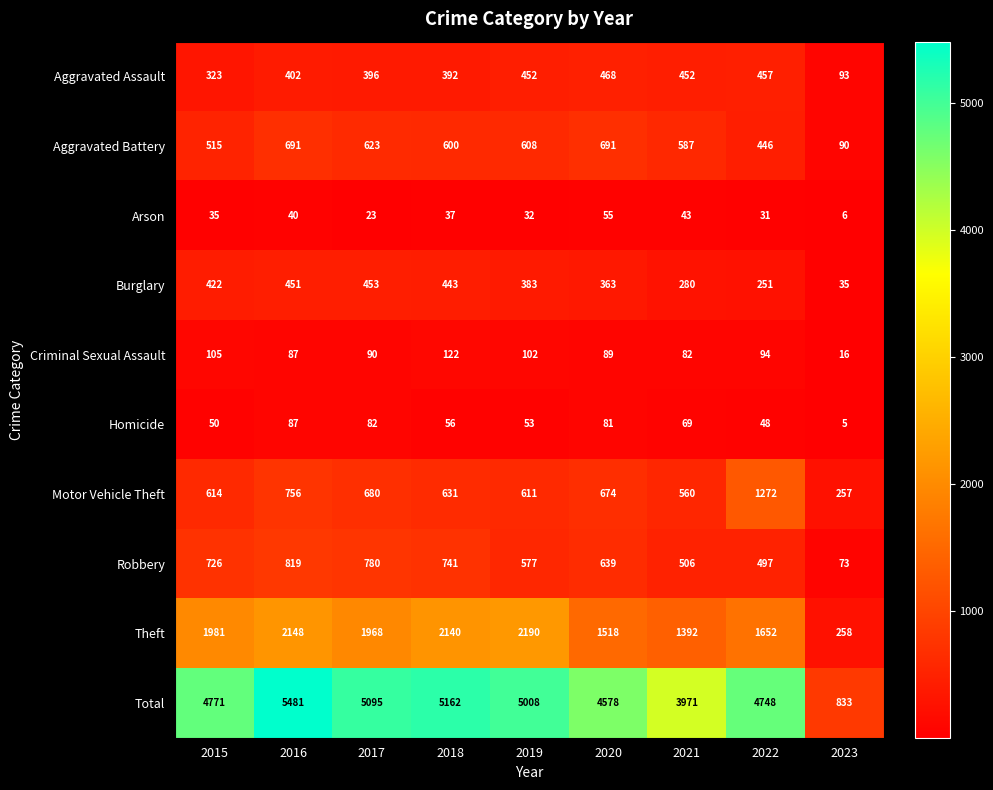

What is the difference between the Criminal Sexual Assault values at 2016 and 2023?

71